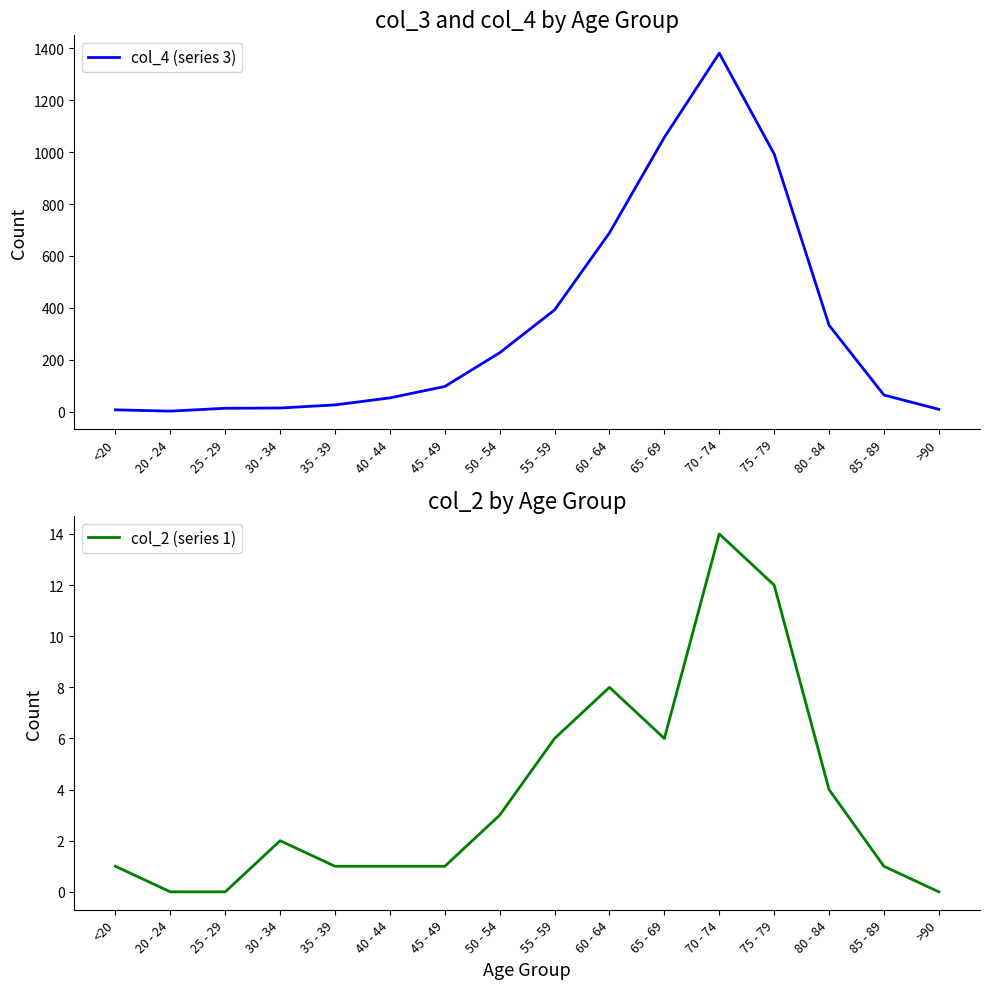

What is the minimum value for col_4 (series 3)?

2